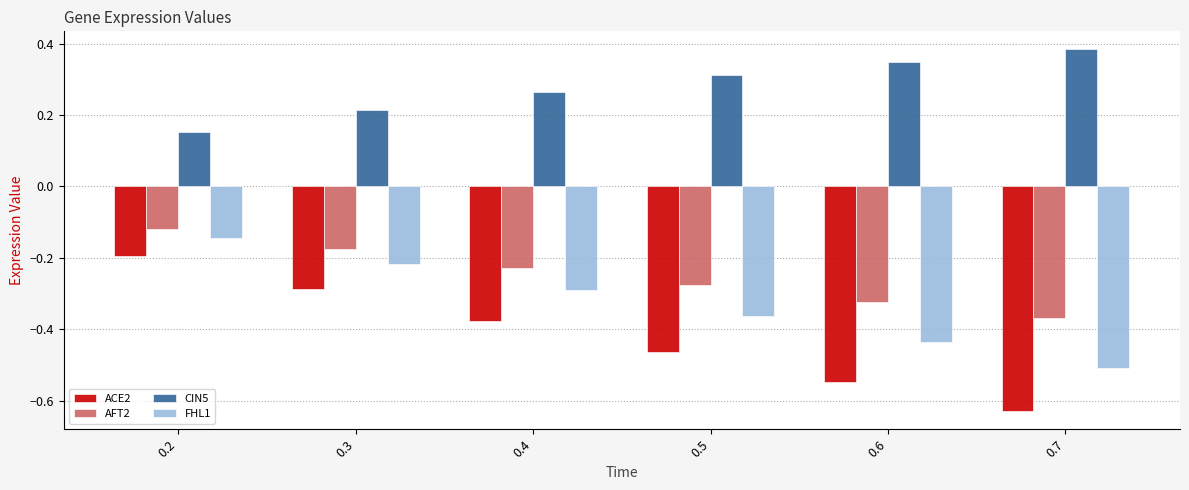

Which label corresponds to the smallest value in the chart?

0.7